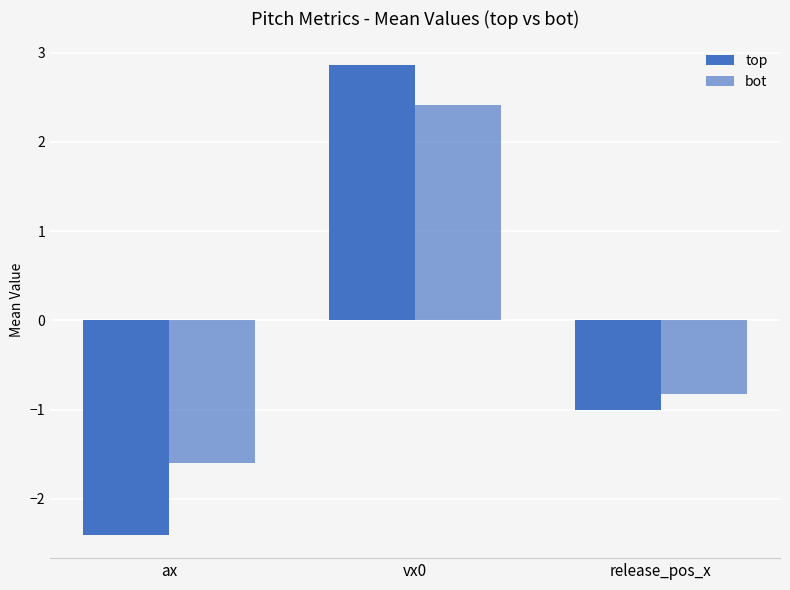

Are the bars grouped side by side (vs. stacked)?

Yes